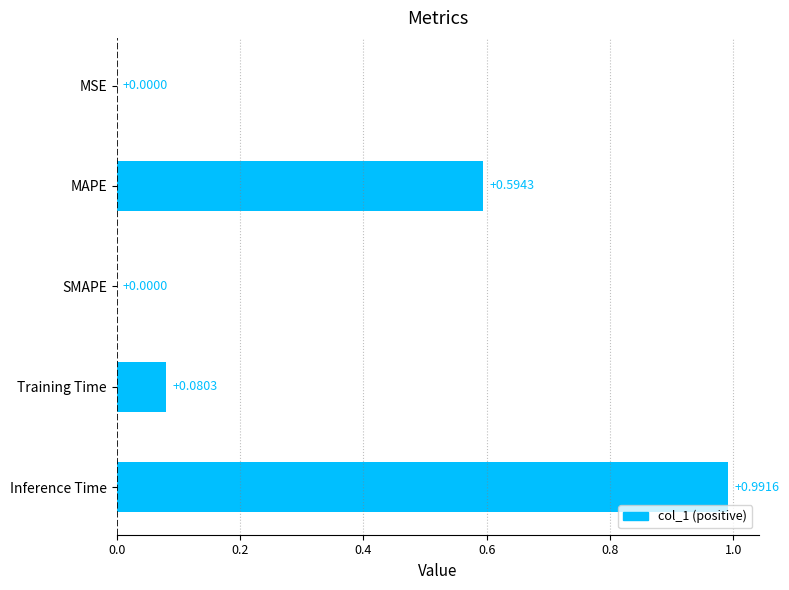

Are the bars horizontal?

Yes